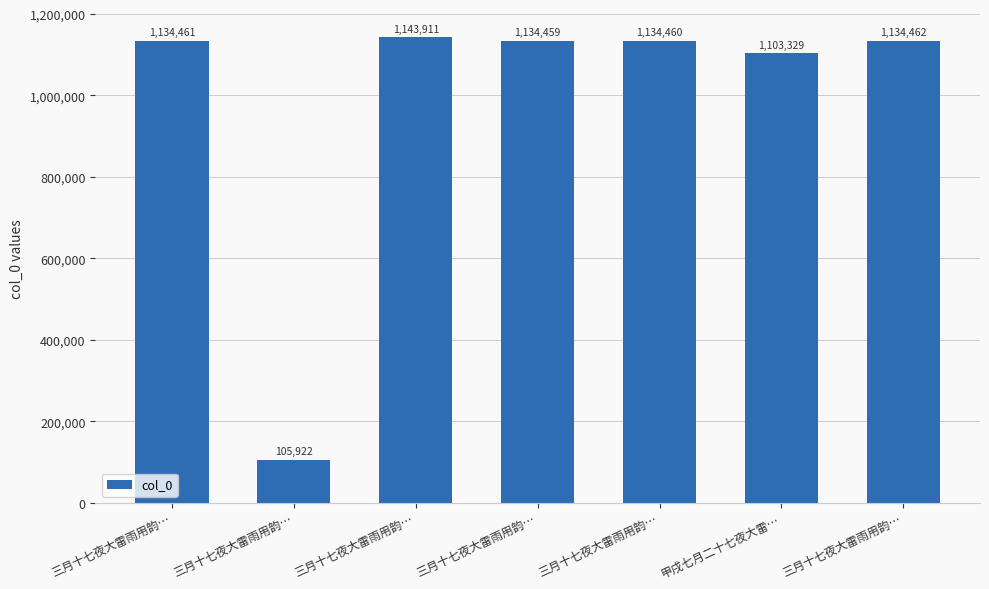

How many distinct data groups are displayed?

1